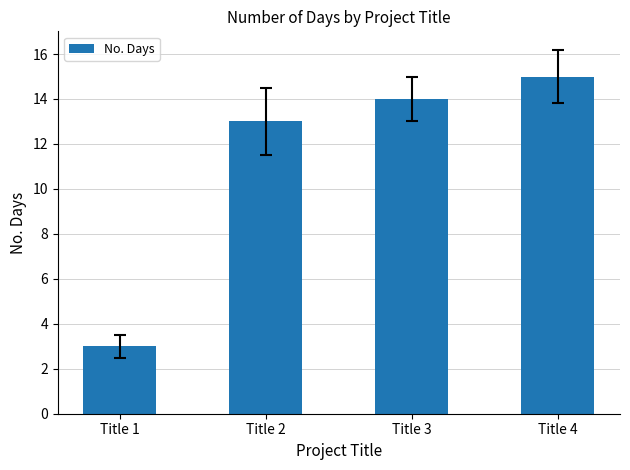

Are the bars grouped side by side (vs. stacked)?

No